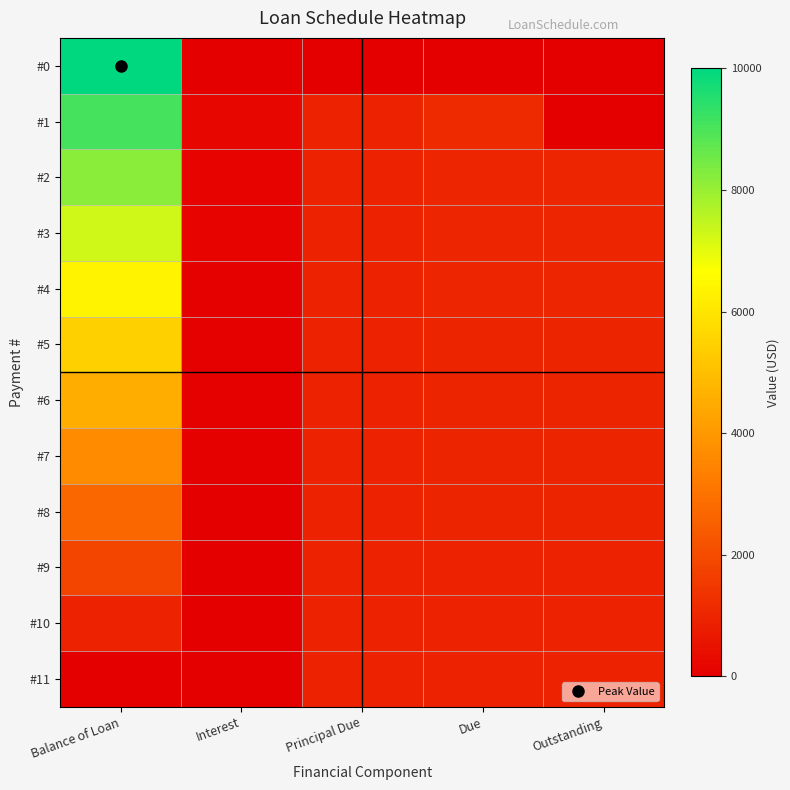

At which category is the sum across all series the highest?

Balance of Loan